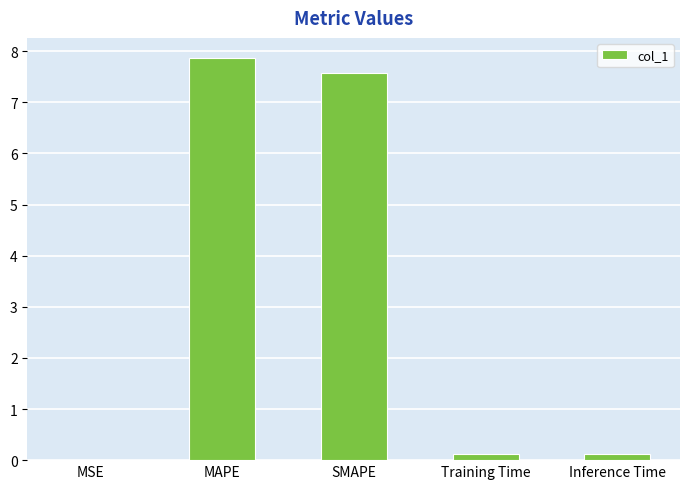

Are the bars horizontal?

No